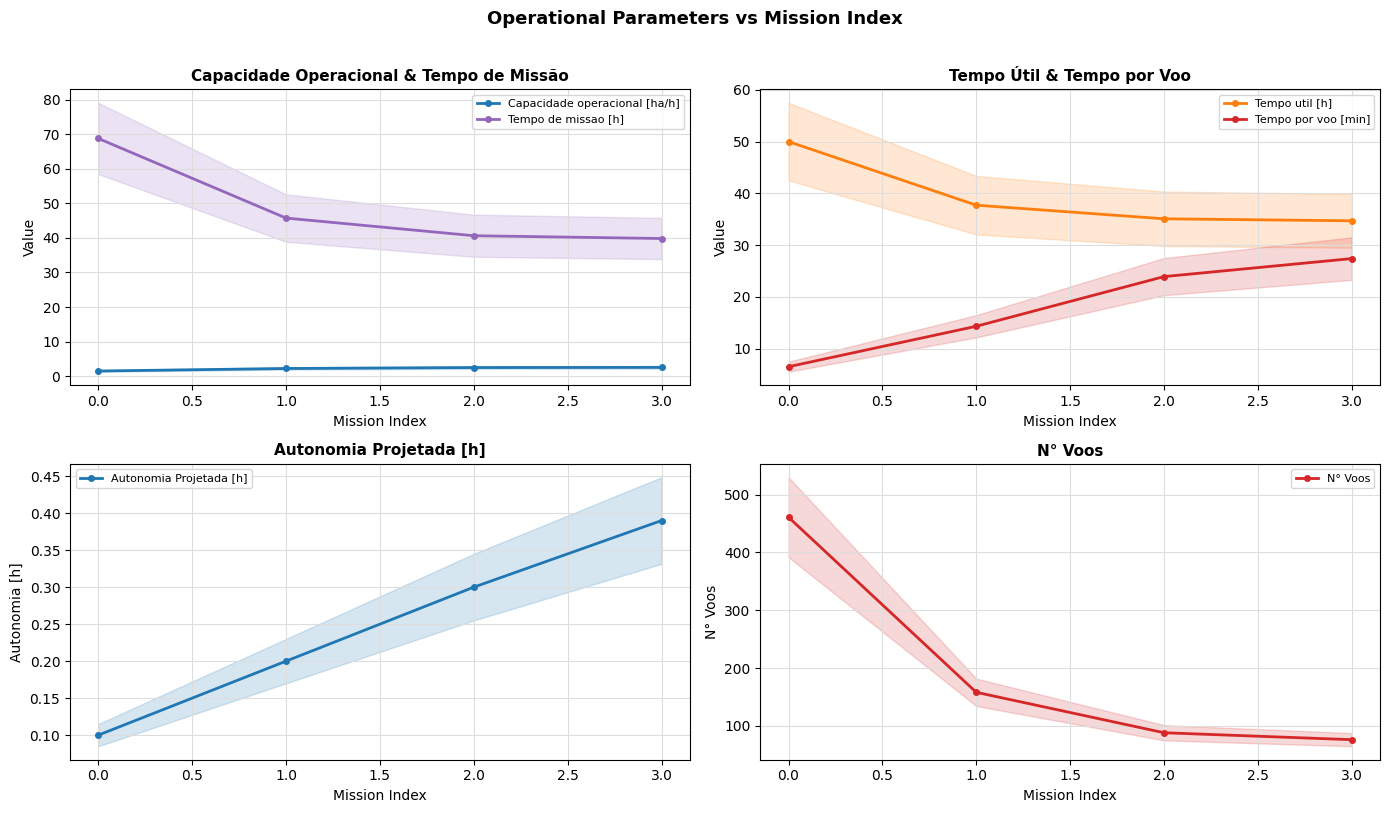

Which series has the largest total across all categories?

N° Voos